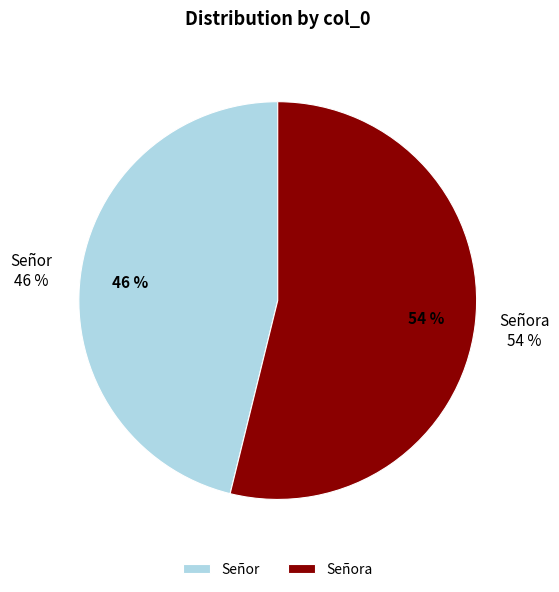

Do Señor and Señora together represent more than half of the pie?

Yes